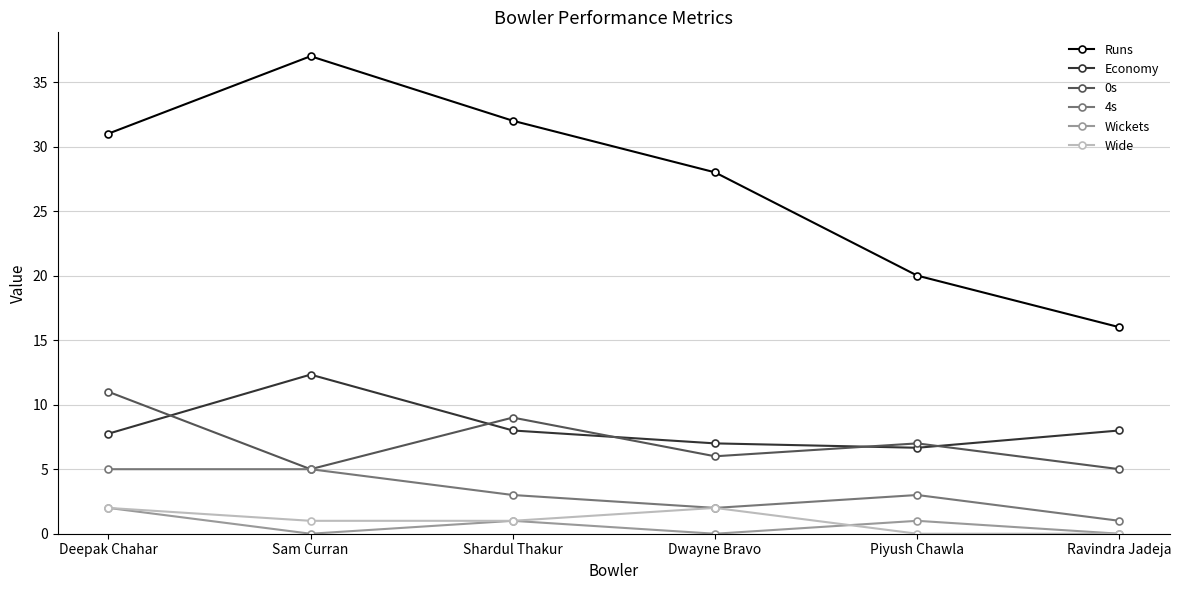

What position from the left is Ravindra Jadeja?

6